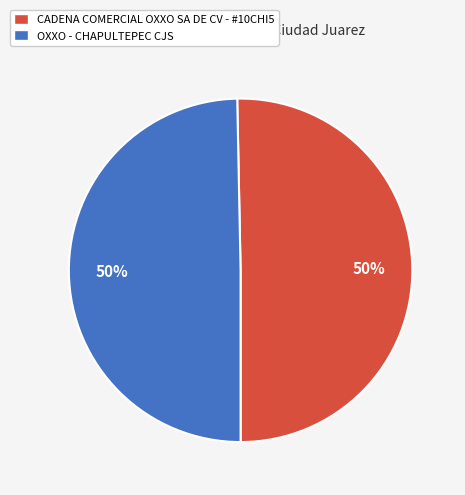

The OXXO - CHAPULTEPEC CJS slice represents 42% of the pie. True or false?

False